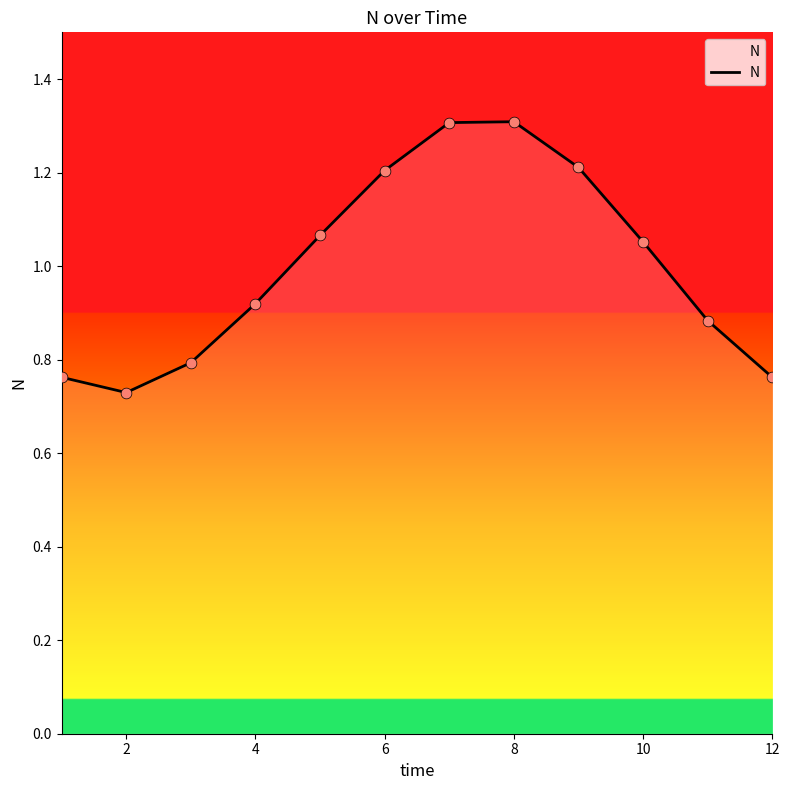

What is the maximum value shown in the chart?

1.3